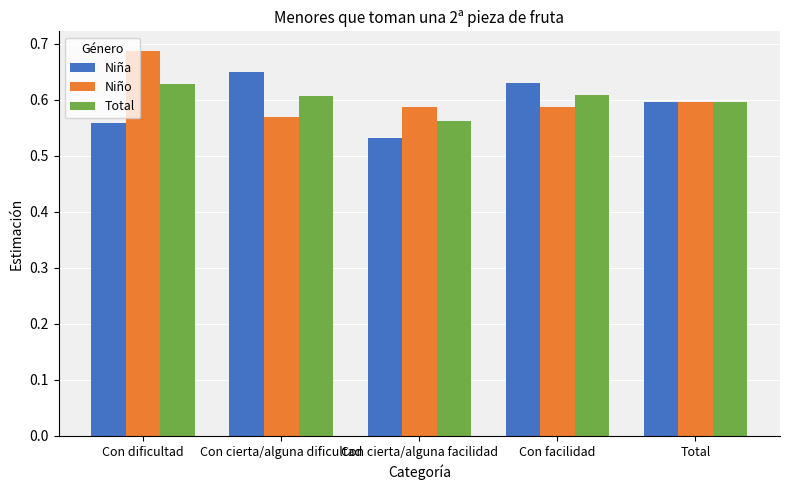

Is the value of Niño at Con cierta/alguna dificultad greater than the value of Niña at Con cierta/alguna facilidad?

Yes